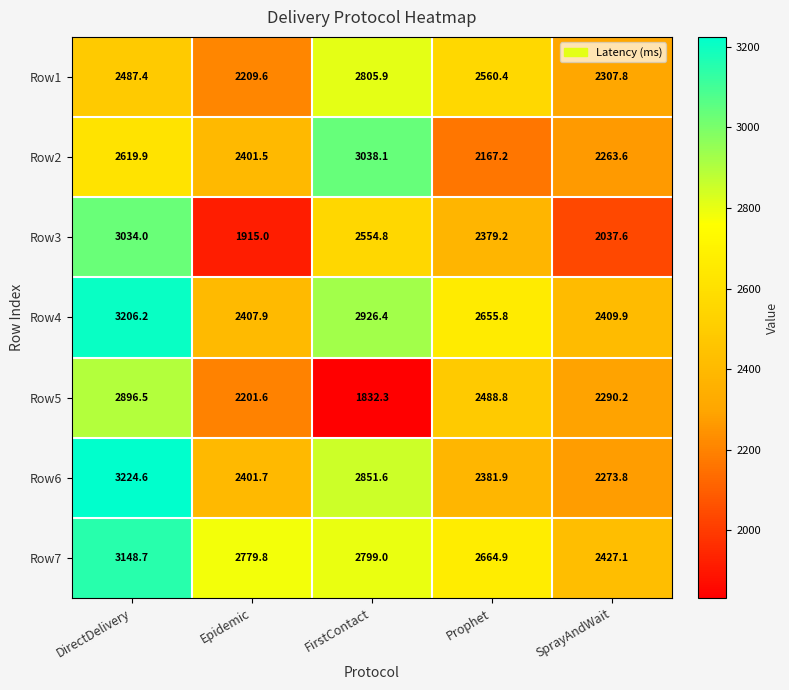

How many data points in Row7 are less than 2779?

2